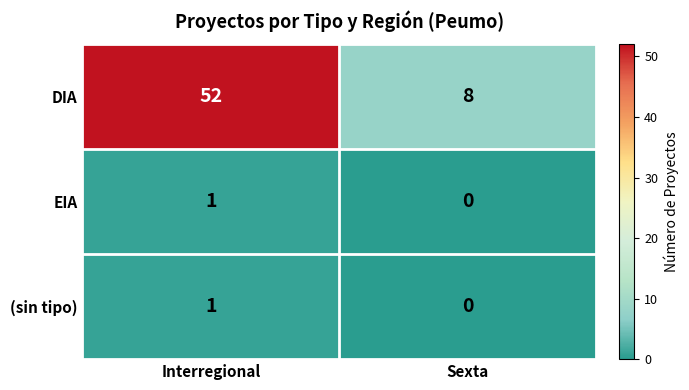

List the labels in order of DIA value, smallest first.

Sexta, Interregional